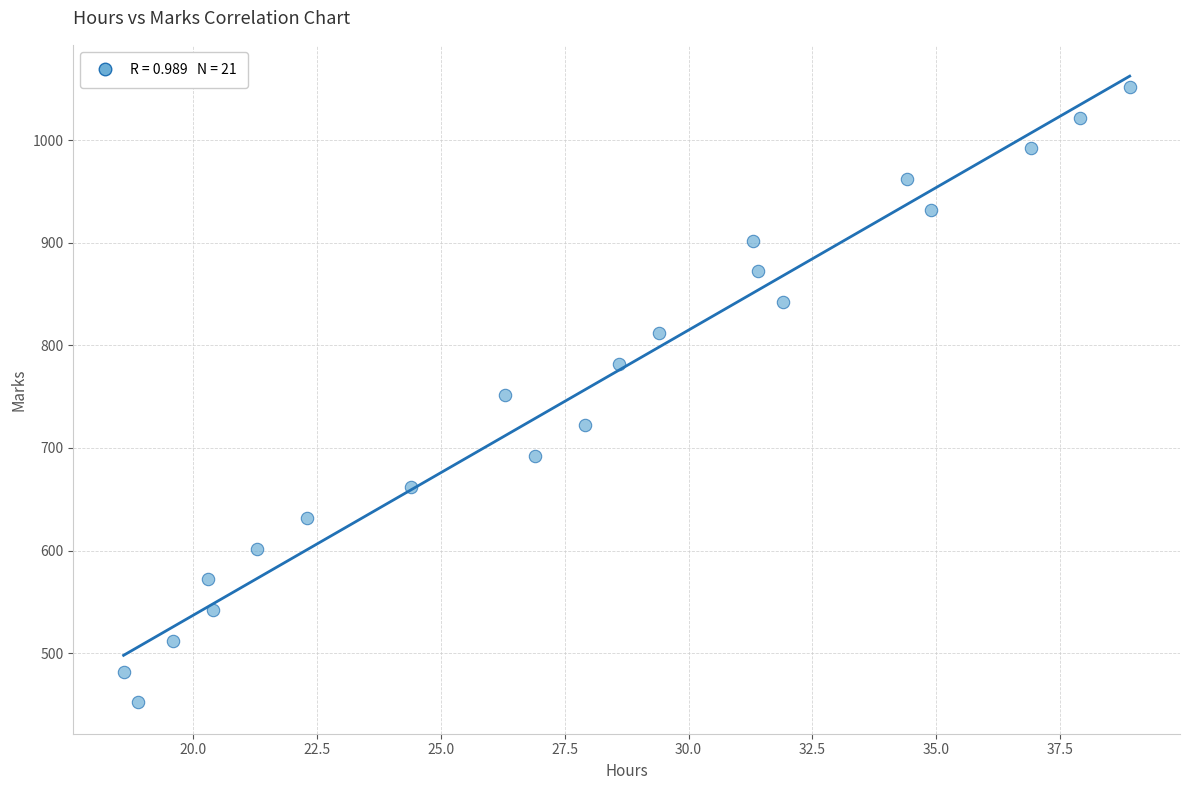

What is the range of Y values (max minus min)?

600